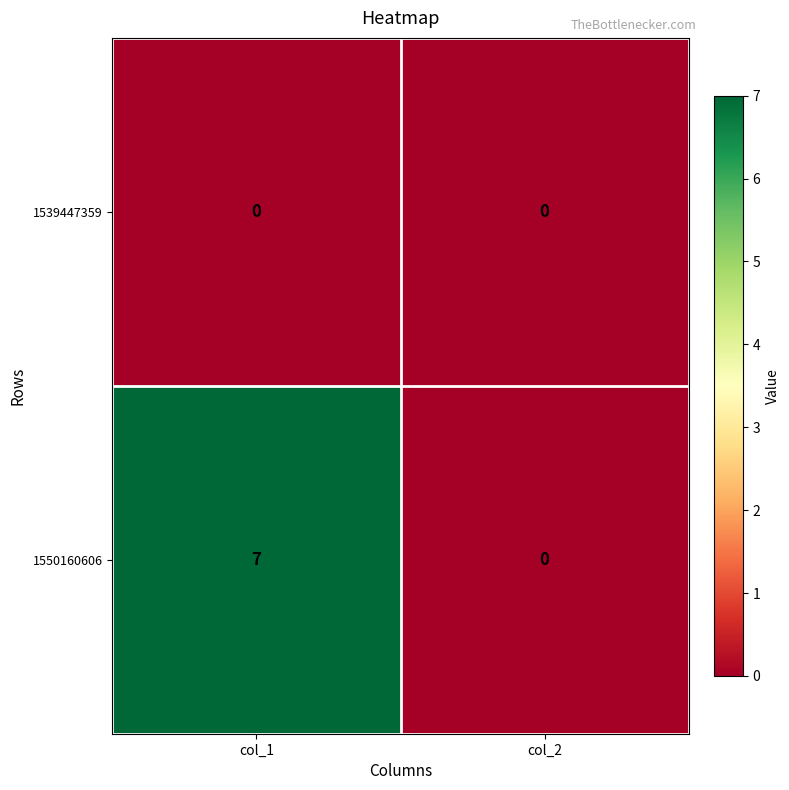

Which series changed the most between col_1 and col_2?

1550160606